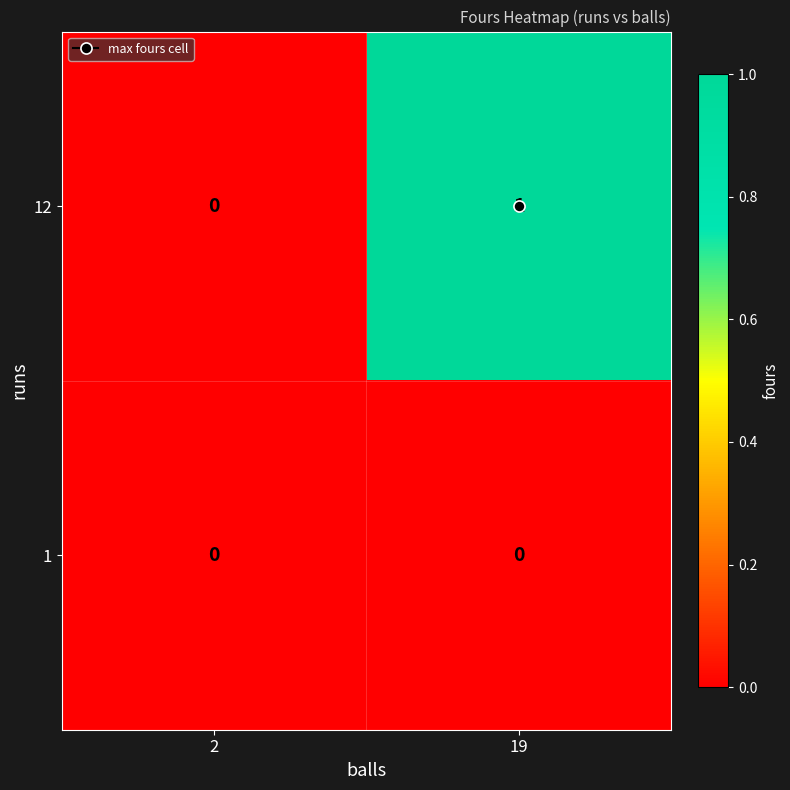

Is the value of 12 at 19 greater than the value of 1 at 19?

Yes